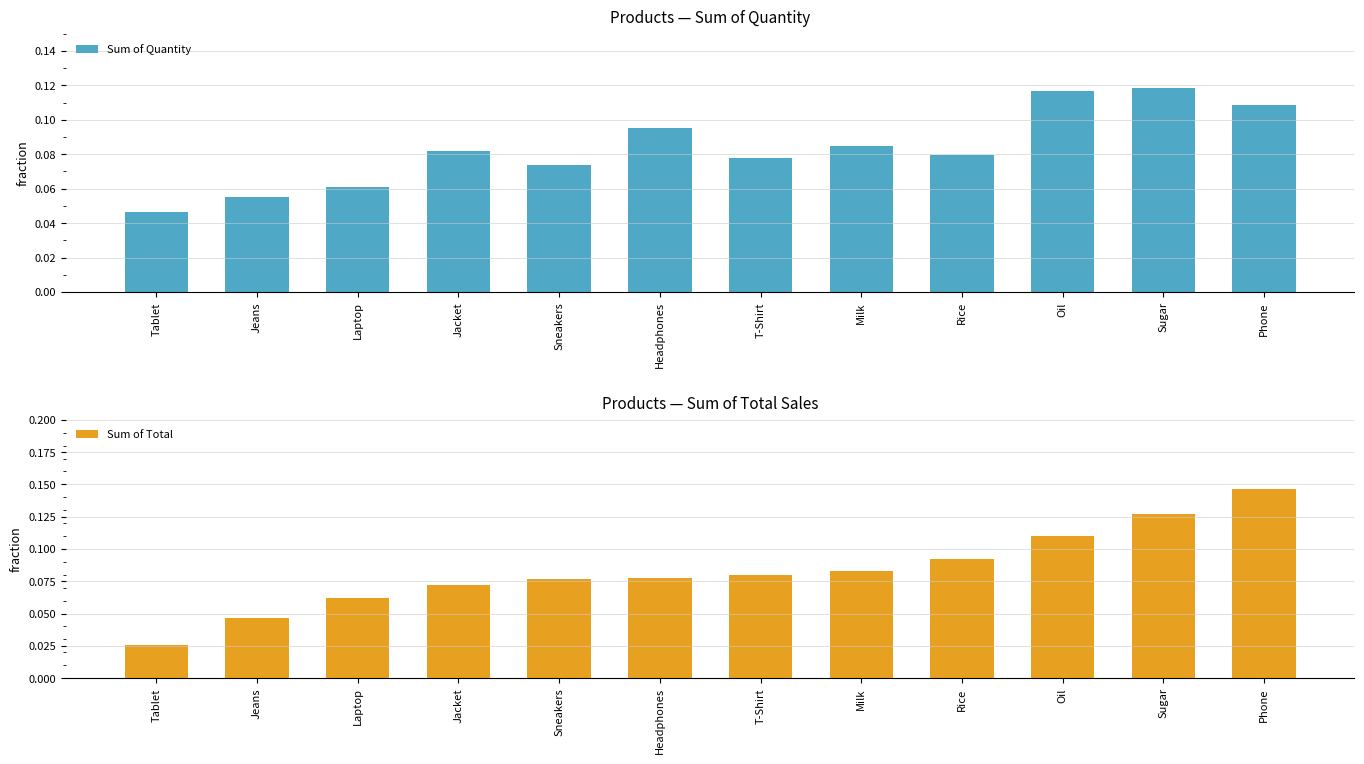

Which series has the largest total across all categories?

Sum of Quantity